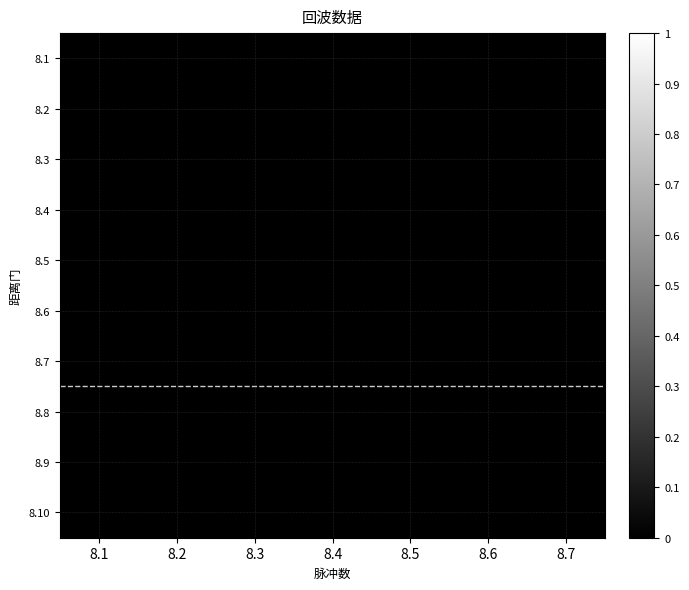

Rank the series by their average value, from highest to lowest.

8.1, 8.2, 8.3, 8.4, 8.5, 8.6, 8.7, 8.8, 8.9, 8.10